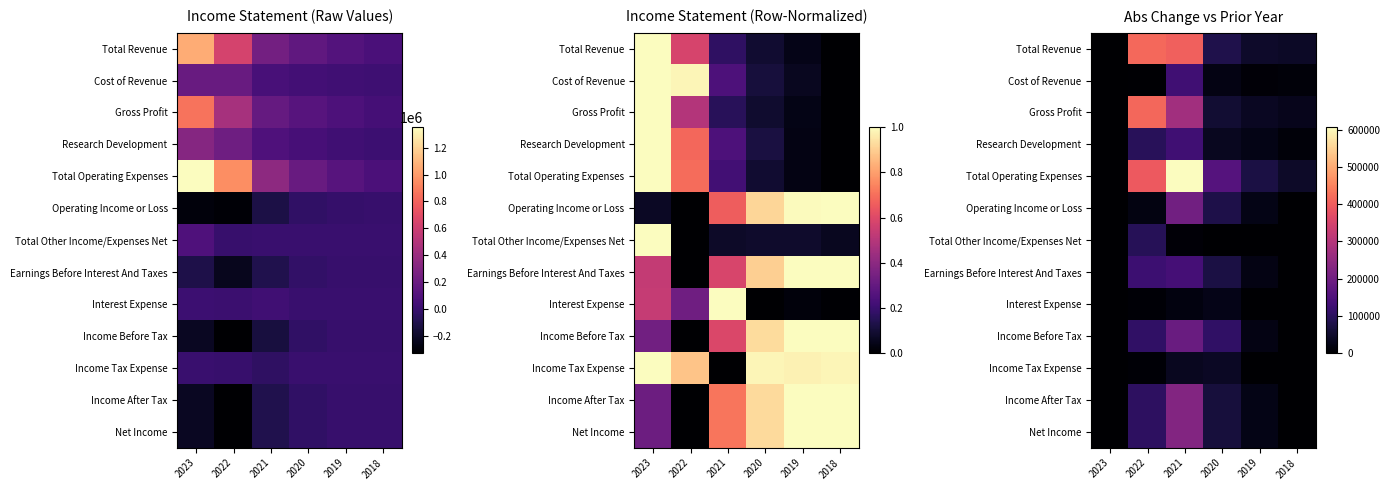

Which series has the widest spread of values?

Total Operating Expenses